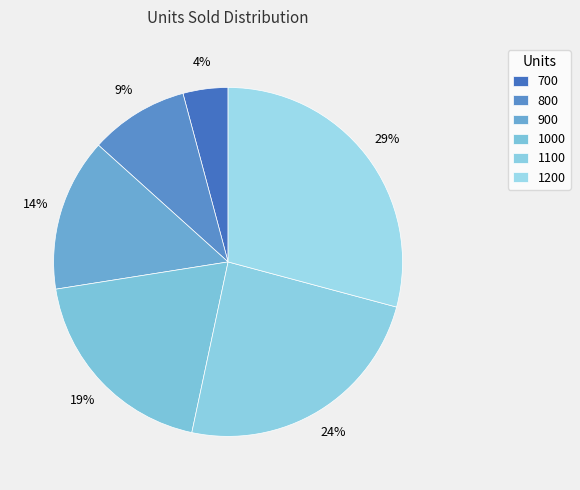

Which slice is the largest?

1200